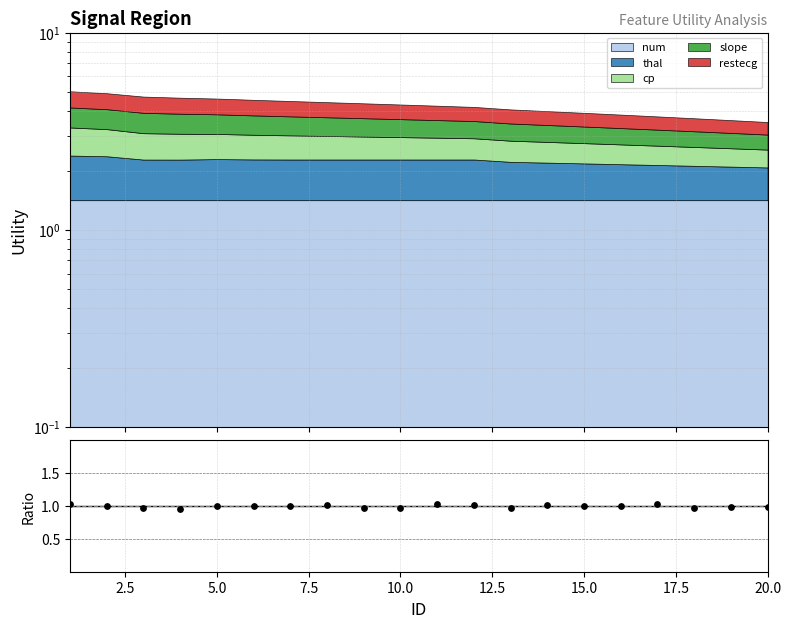

Between 10 and 0.0, which is larger?

10